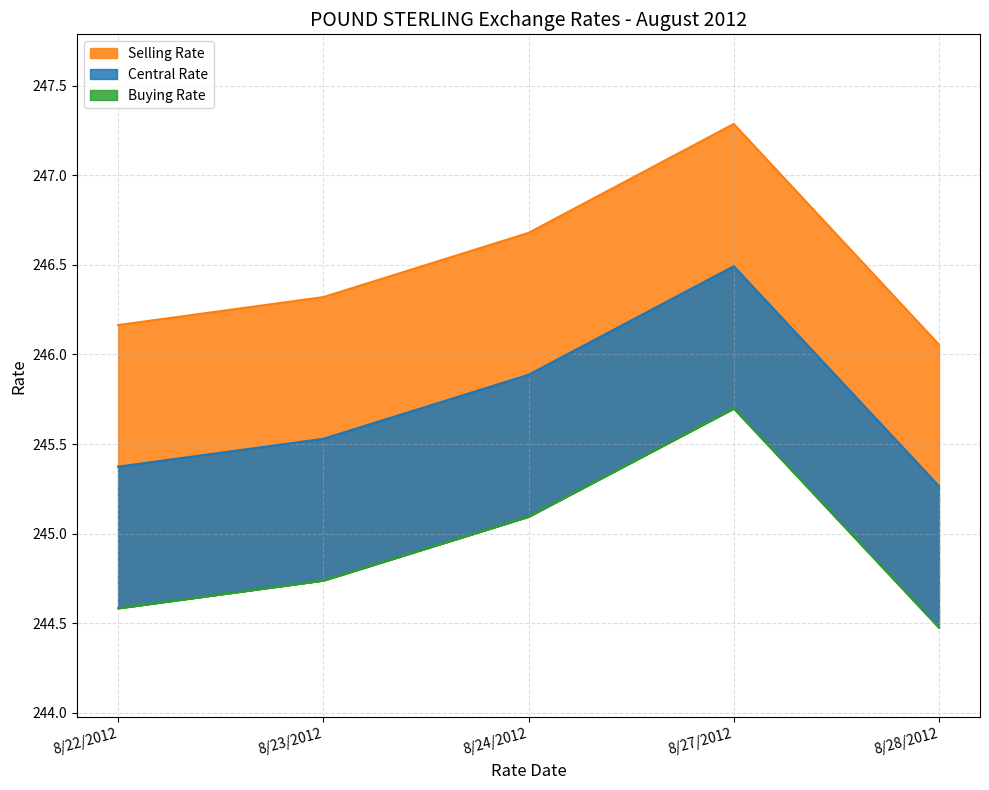

True or false: Buying Rate has a value of 322.5 at 8/23/2012.

False